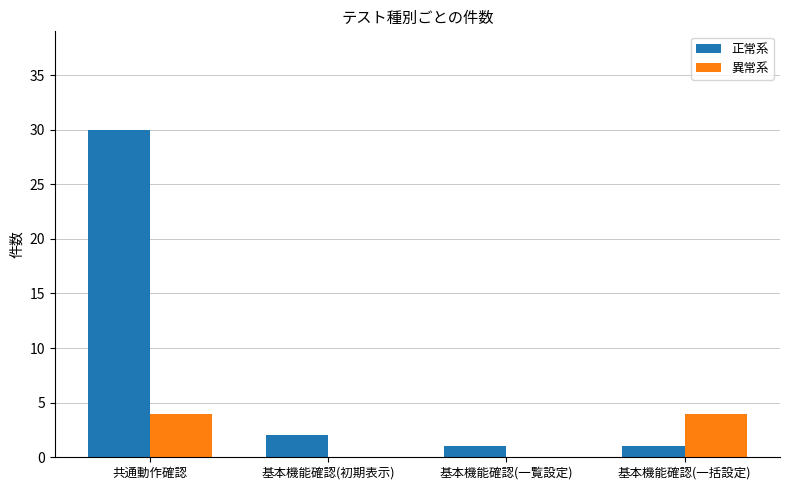

What is the maximum value shown in the chart?

30